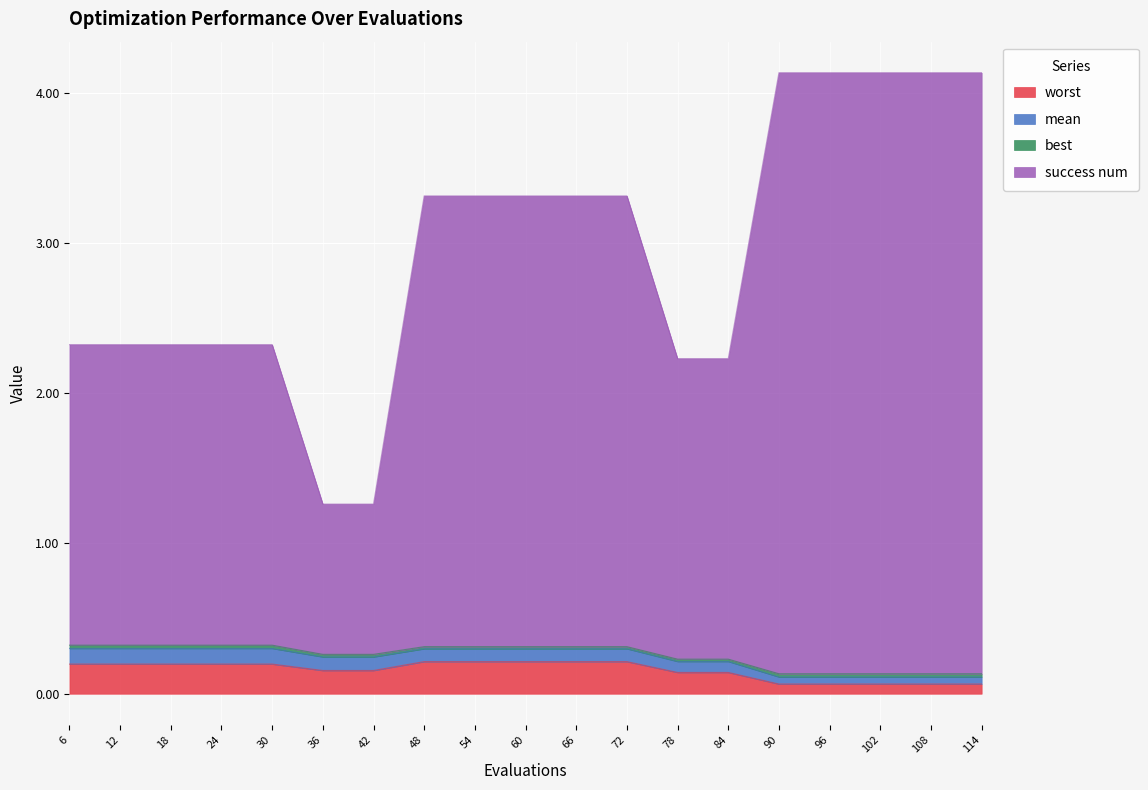

What is the difference between the maximum and minimum values in the worst series?

0.1